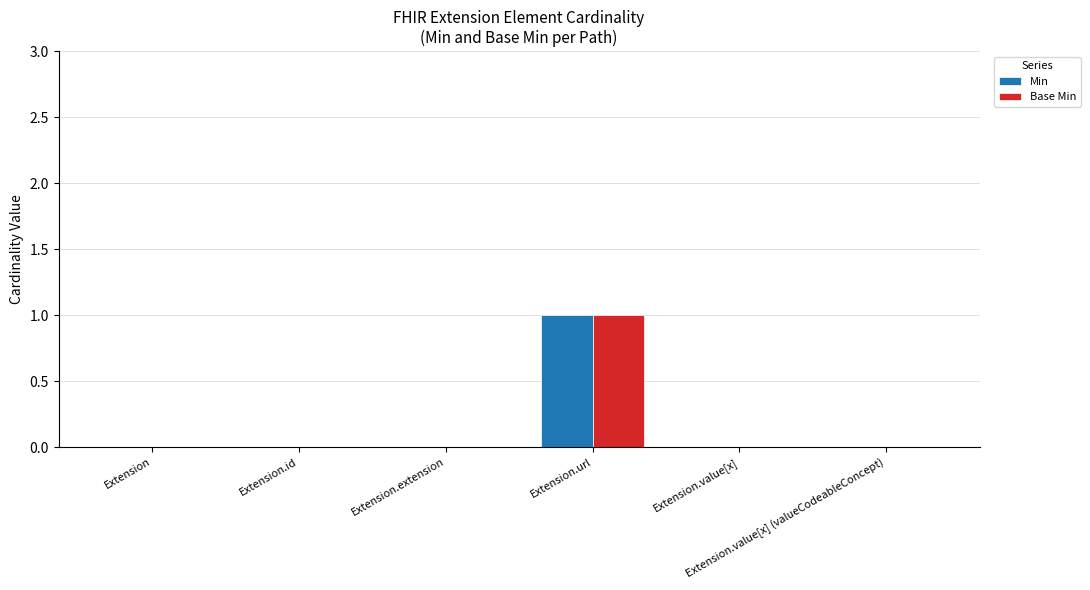

Reading right to left, what are all the values shown in this chart?

Min: Extension.value[x] (valueCodeableConcept)=0	Extension.value[x]=0	Extension.url=1	Extension.extension=0	Extension.id=0	Extension=0
Base Min: Extension.value[x] (valueCodeableConcept)=0	Extension.value[x]=0	Extension.url=1	Extension.extension=0	Extension.id=0	Extension=0